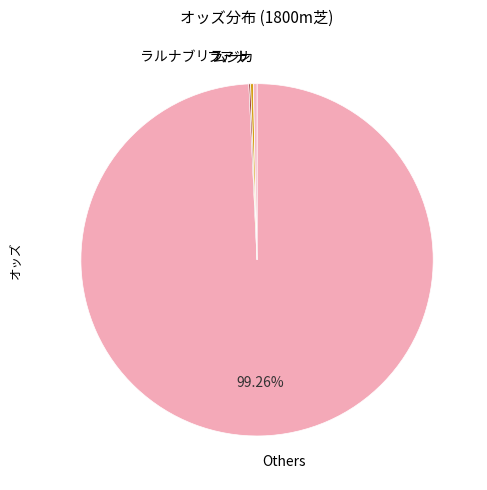

Which slice is the largest?

Others